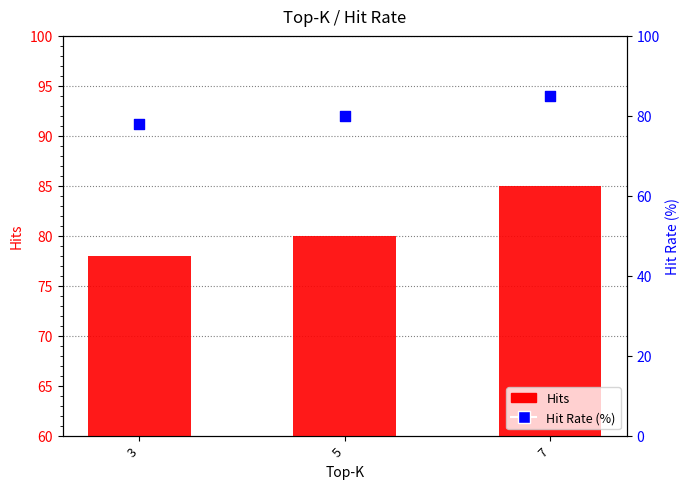

Which series has the widest spread of Y values?

Hits